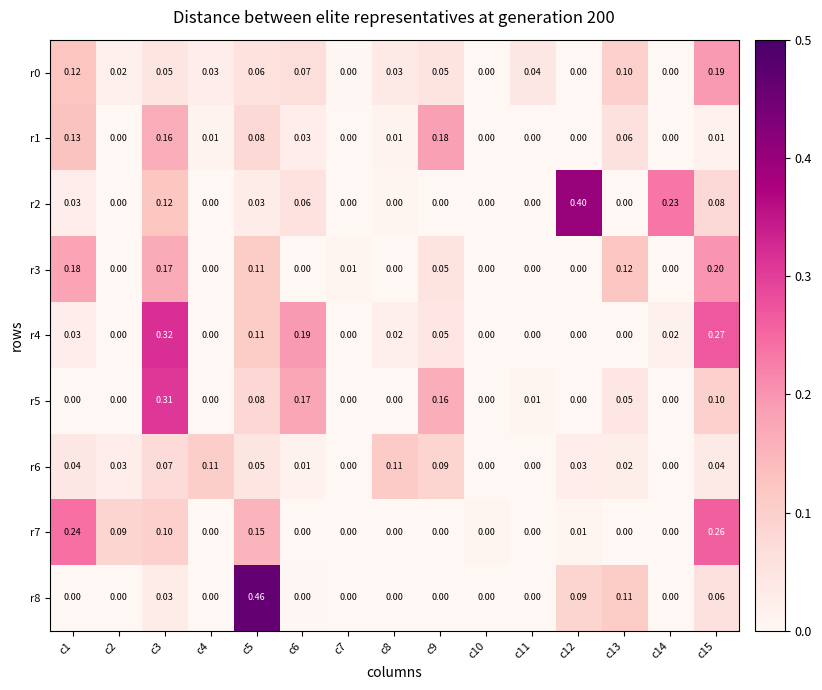

Is the value of r0 at c8 greater than the value of r6 at c7?

Yes